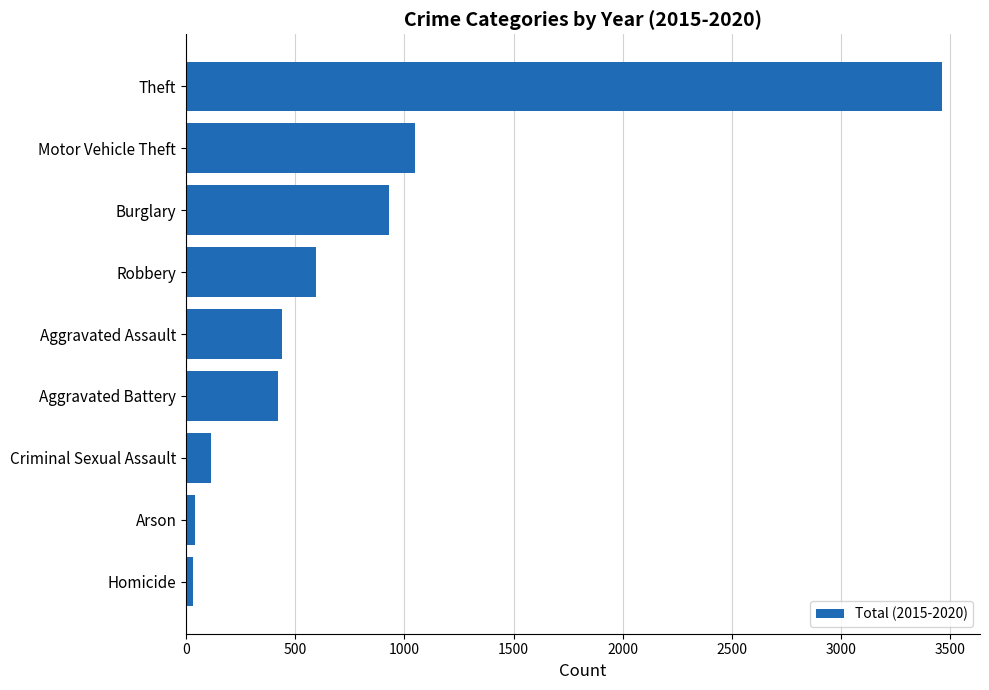

What is the ratio of the value at Aggravated Assault to the value at Motor Vehicle Theft?

0.4